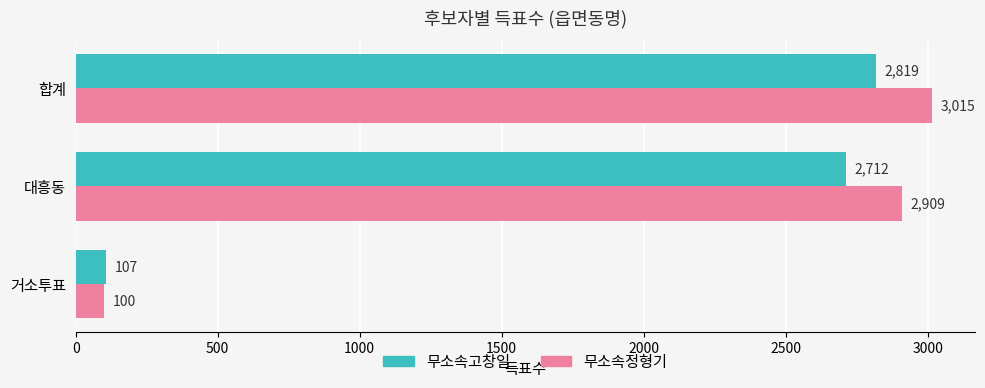

The value of 무소속고창일 at 거소투표 is 107. True or false?

True